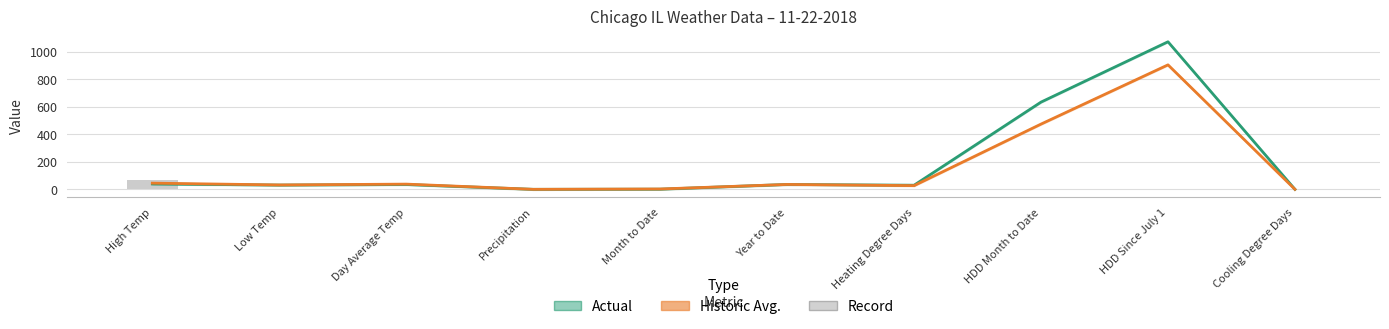

True or false: Historic Avg. has a value of 35.8 at Heating Degree Days.

False